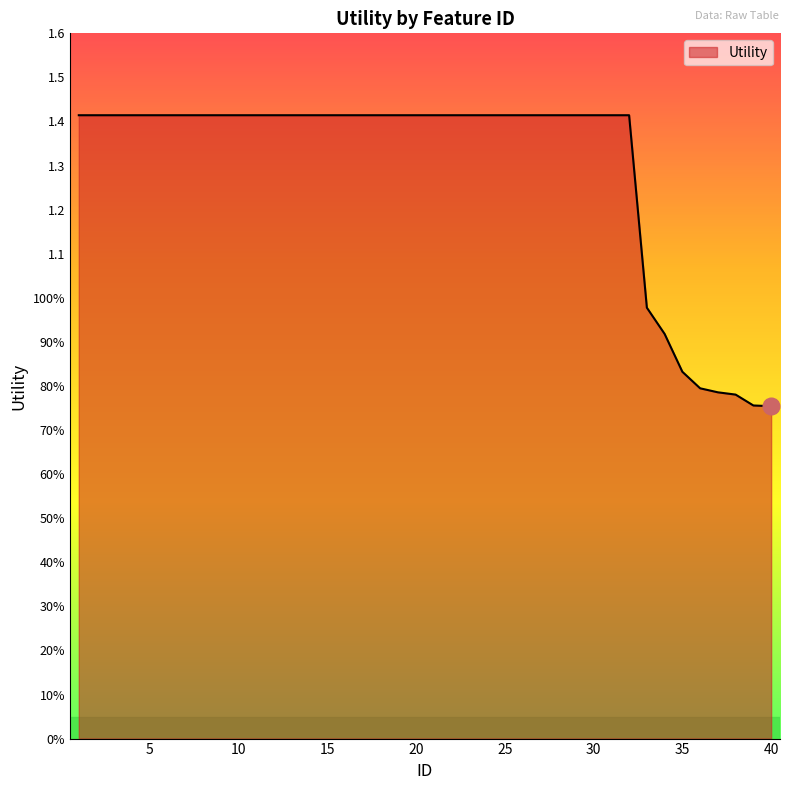

Does the chart have visible grid lines?

No